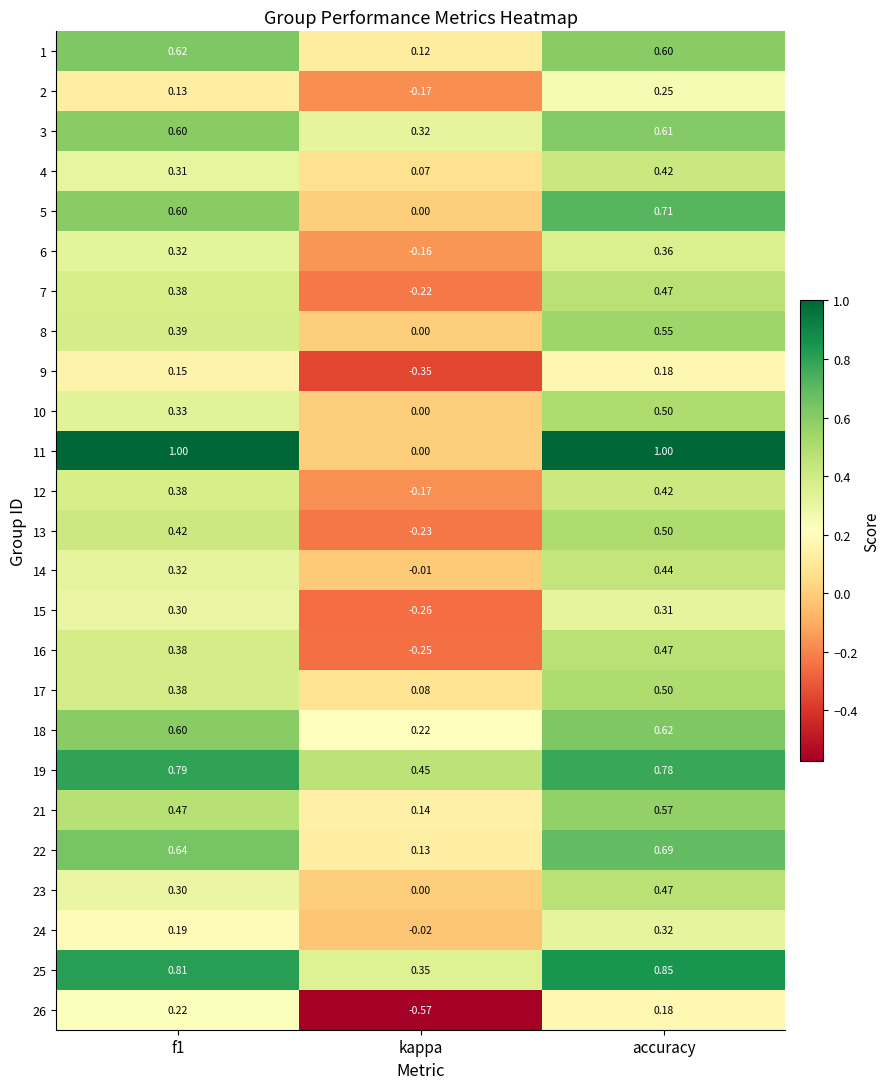

Which category has the highest value in the 23 series?

accuracy